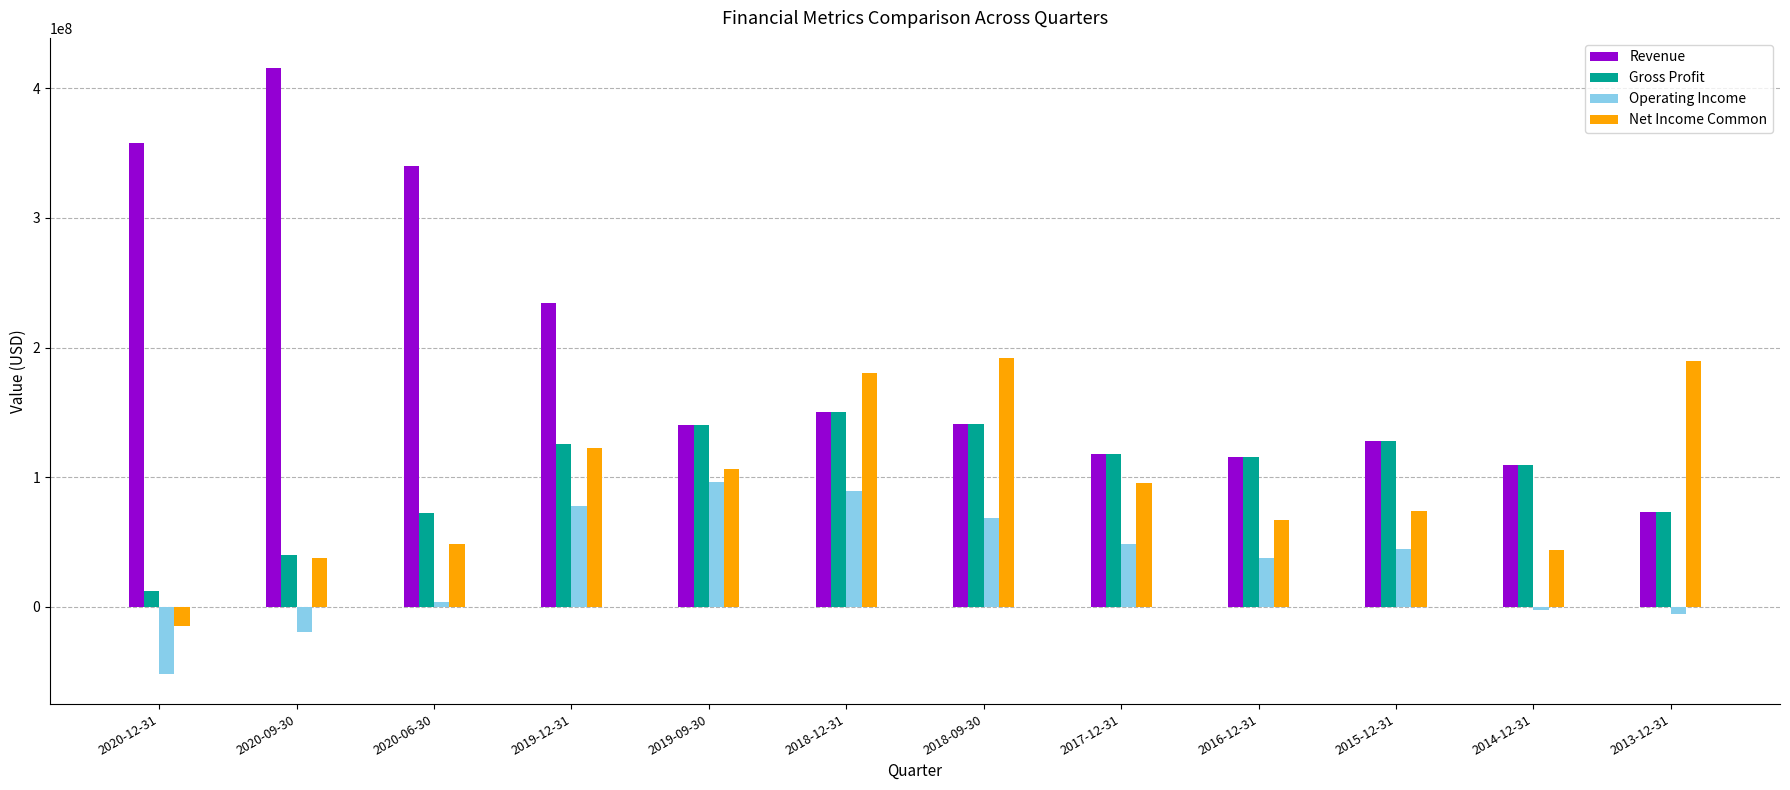

List the series in order of their peak value, lowest first.

Operating Income, Gross Profit, Net Income Common, Revenue